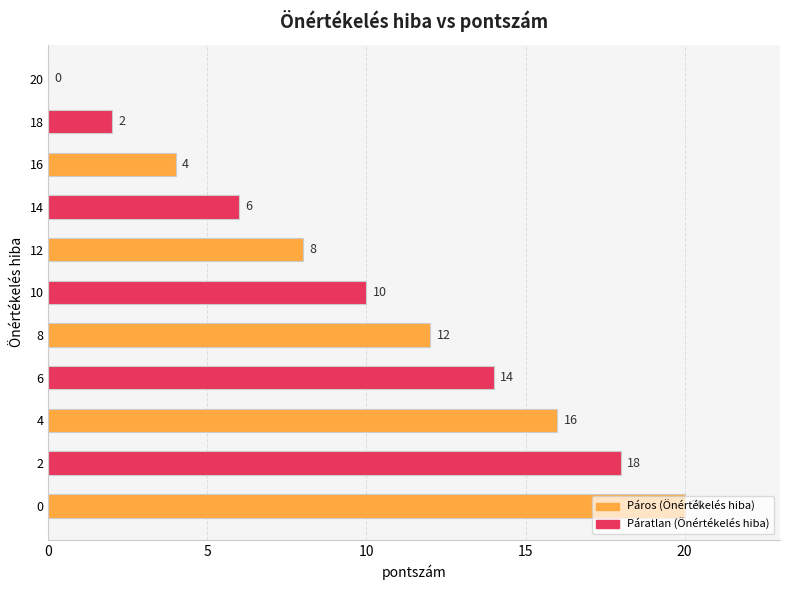

Count the values in the range 4 to 16.

7